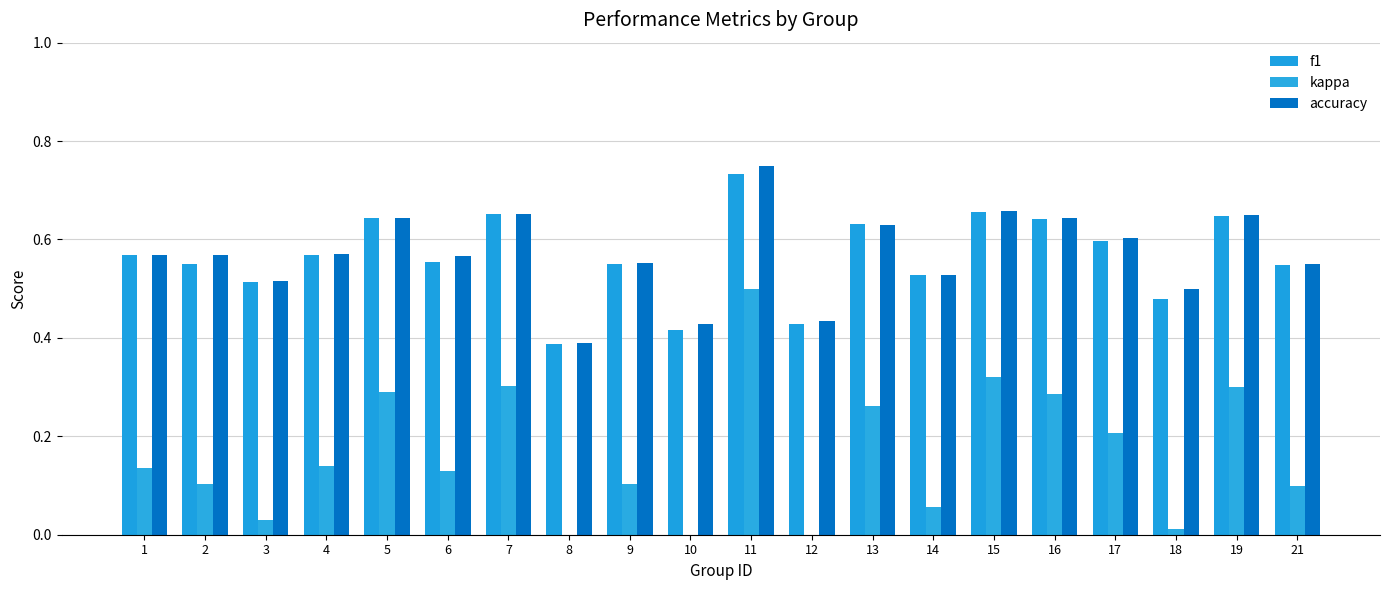

What is the total value across all series at 7?

1.6